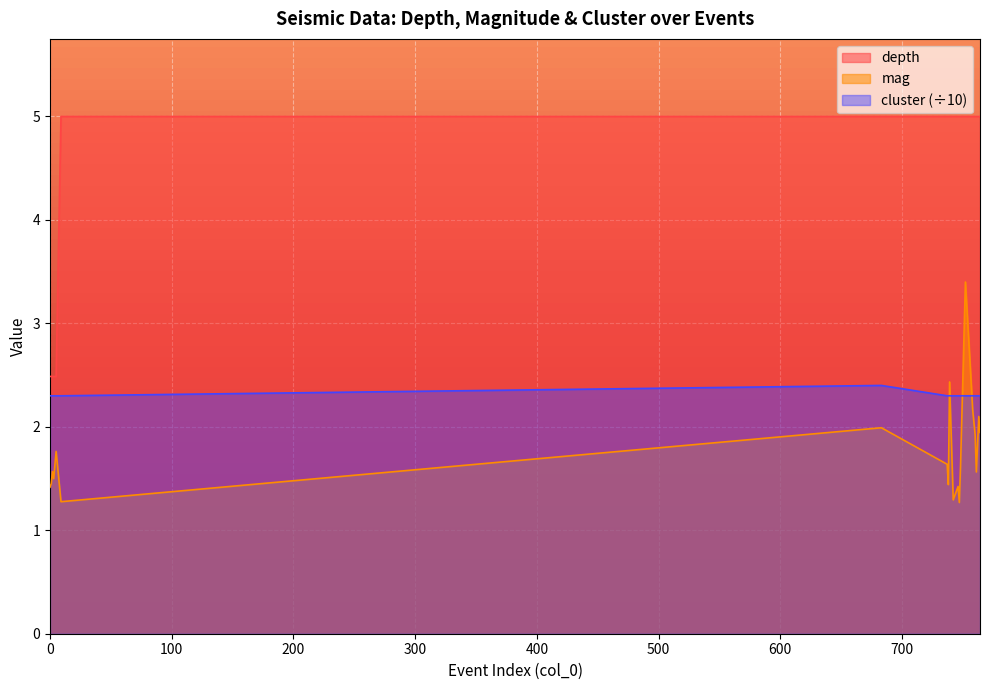

True or false: mag has a value of 0.6 at 2.

False